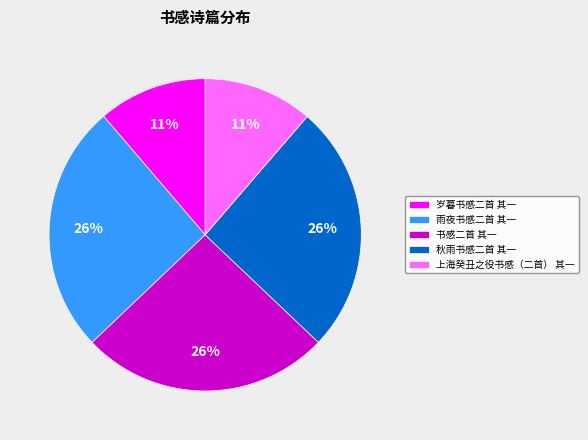

What percentage is the 书感二首 其一 slice, to the nearest percent?

26%